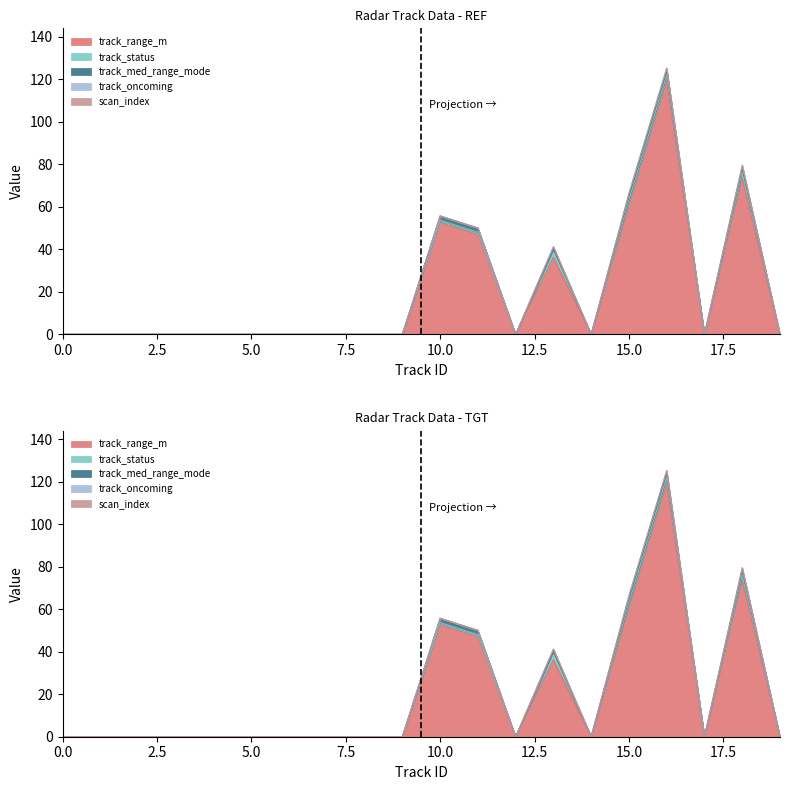

Which has a higher value, 10 or 7?

10